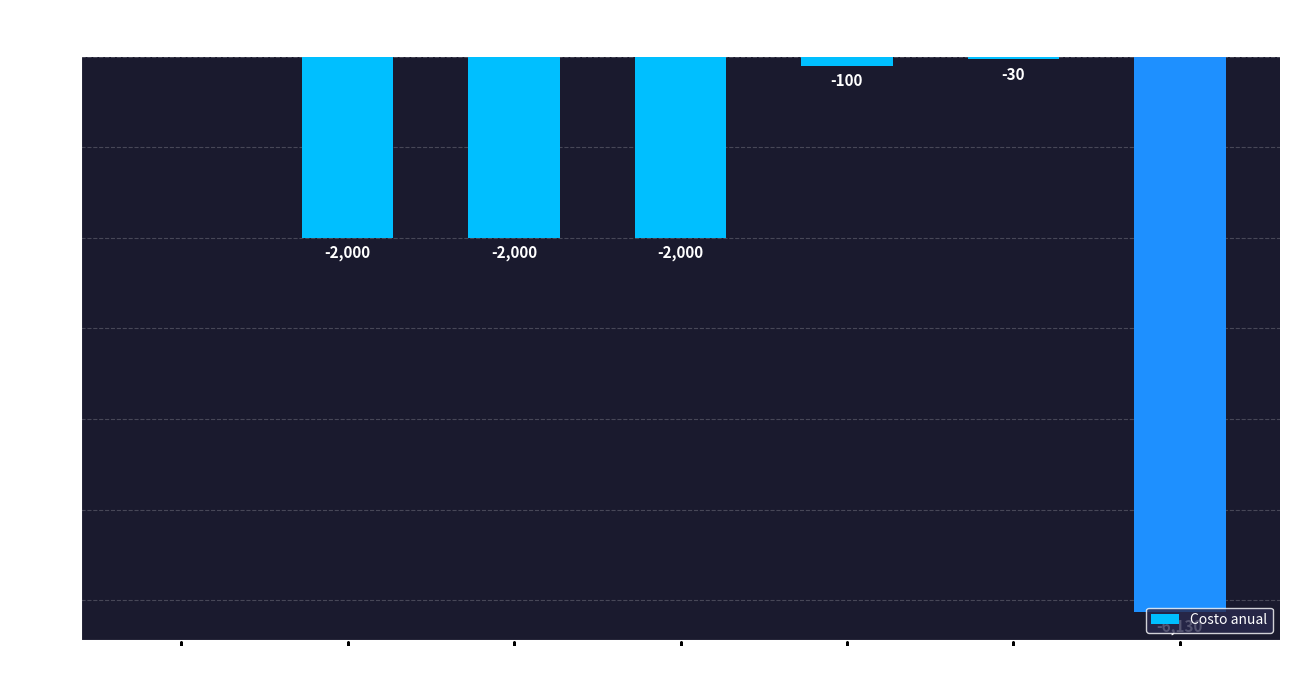

Where is the data nearest to the value -3065?

Licencia Raven